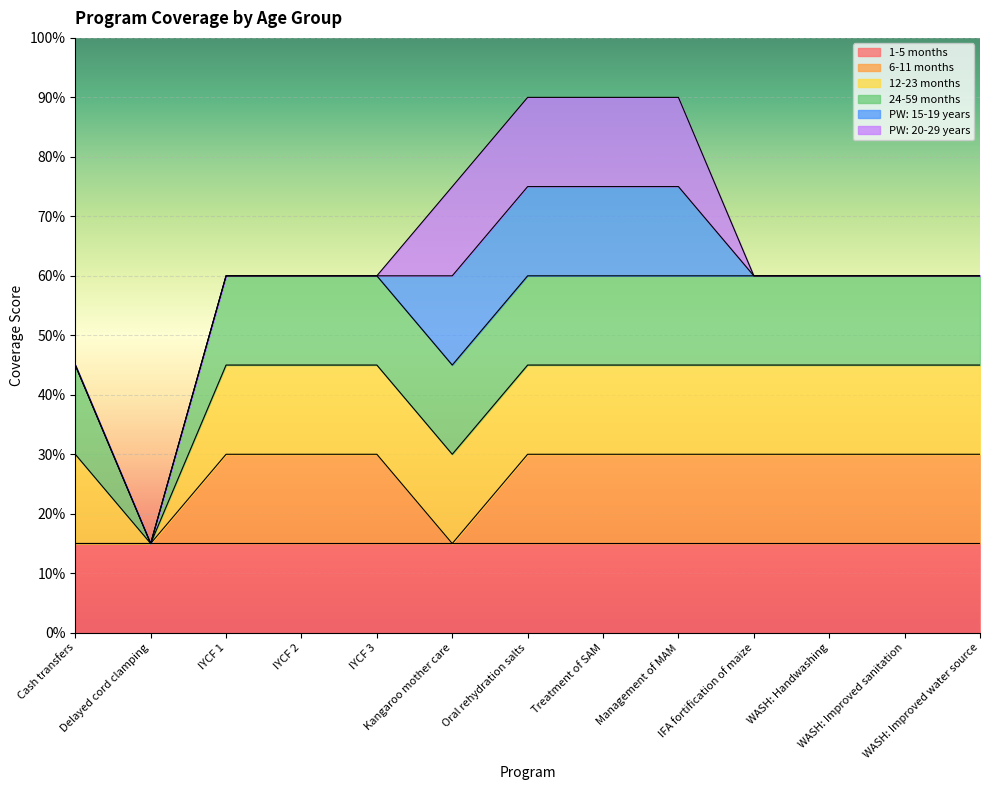

Reading left to right, transcribe all the data shown in this chart.

1-5 months: Cash transfers=1	Delayed cord clamping=1	IYCF 1=1	IYCF 2=1	IYCF 3=1	Kangaroo mother care=1	Oral rehydration salts=1	Treatment of SAM=1	Management of MAM=1	IFA fortification of maize=1	WASH: Handwashing=1	WASH: Improved sanitation=1	WASH: Improved water source=1
6-11 months: Cash transfers=0	Delayed cord clamping=0	IYCF 1=1	IYCF 2=1	IYCF 3=1	Kangaroo mother care=0	Oral rehydration salts=1	Treatment of SAM=1	Management of MAM=1	IFA fortification of maize=1	WASH: Handwashing=1	WASH: Improved sanitation=1	WASH: Improved water source=1
12-23 months: Cash transfers=1	Delayed cord clamping=0	IYCF 1=1	IYCF 2=1	IYCF 3=1	Kangaroo mother care=1	Oral rehydration salts=1	Treatment of SAM=1	Management of MAM=1	IFA fortification of maize=1	WASH: Handwashing=1	WASH: Improved sanitation=1	WASH: Improved water source=1
24-59 months: Cash transfers=1	Delayed cord clamping=0	IYCF 1=1	IYCF 2=1	IYCF 3=1	Kangaroo mother care=1	Oral rehydration salts=1	Treatment of SAM=1	Management of MAM=1	IFA fortification of maize=1	WASH: Handwashing=1	WASH: Improved sanitation=1	WASH: Improved water source=1
PW: 15-19 years: Cash transfers=0	Delayed cord clamping=0	IYCF 1=0	IYCF 2=0	IYCF 3=0	Kangaroo mother care=1	Oral rehydration salts=1	Treatment of SAM=1	Management of MAM=1	IFA fortification of maize=0	WASH: Handwashing=0	WASH: Improved sanitation=0	WASH: Improved water source=0
PW: 20-29 years: Cash transfers=0	Delayed cord clamping=0	IYCF 1=0	IYCF 2=0	IYCF 3=0	Kangaroo mother care=1	Oral rehydration salts=1	Treatment of SAM=1	Management of MAM=1	IFA fortification of maize=0	WASH: Handwashing=0	WASH: Improved sanitation=0	WASH: Improved water source=0